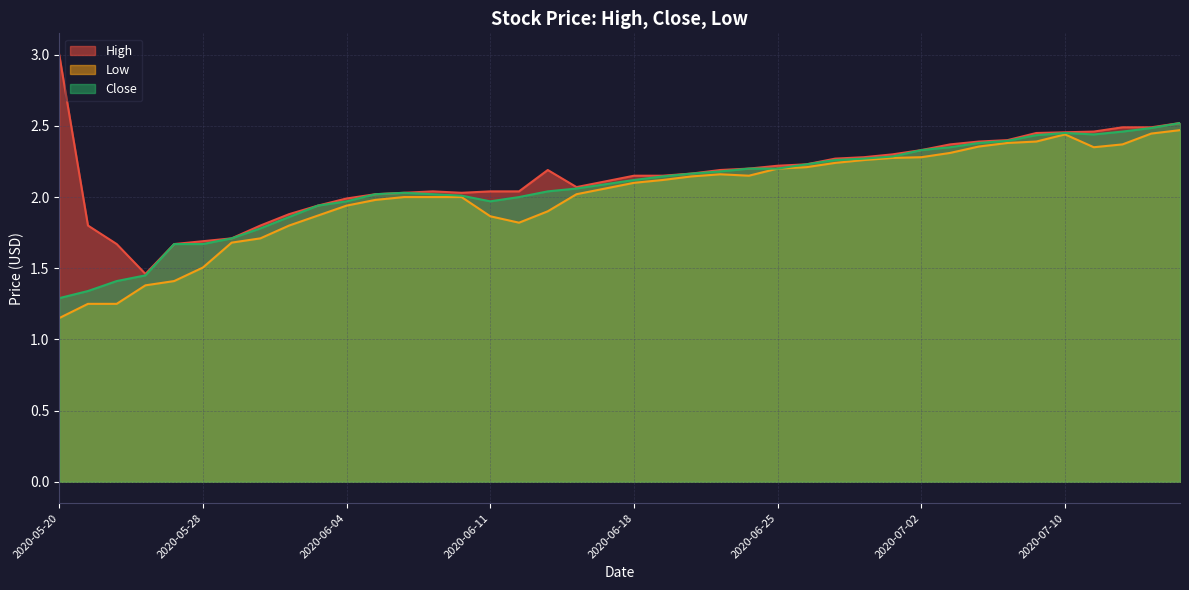

Between 2020-07-15 and 2020-05-29, which is larger?

2020-07-15